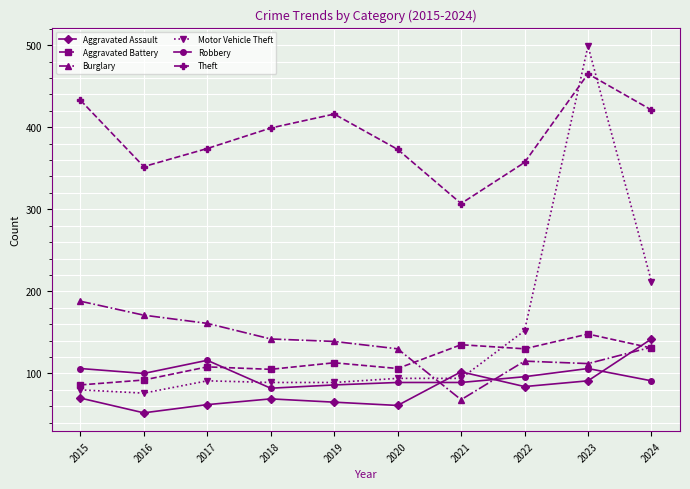

True or false: Theft and Aggravated Battery cross at least once.

False